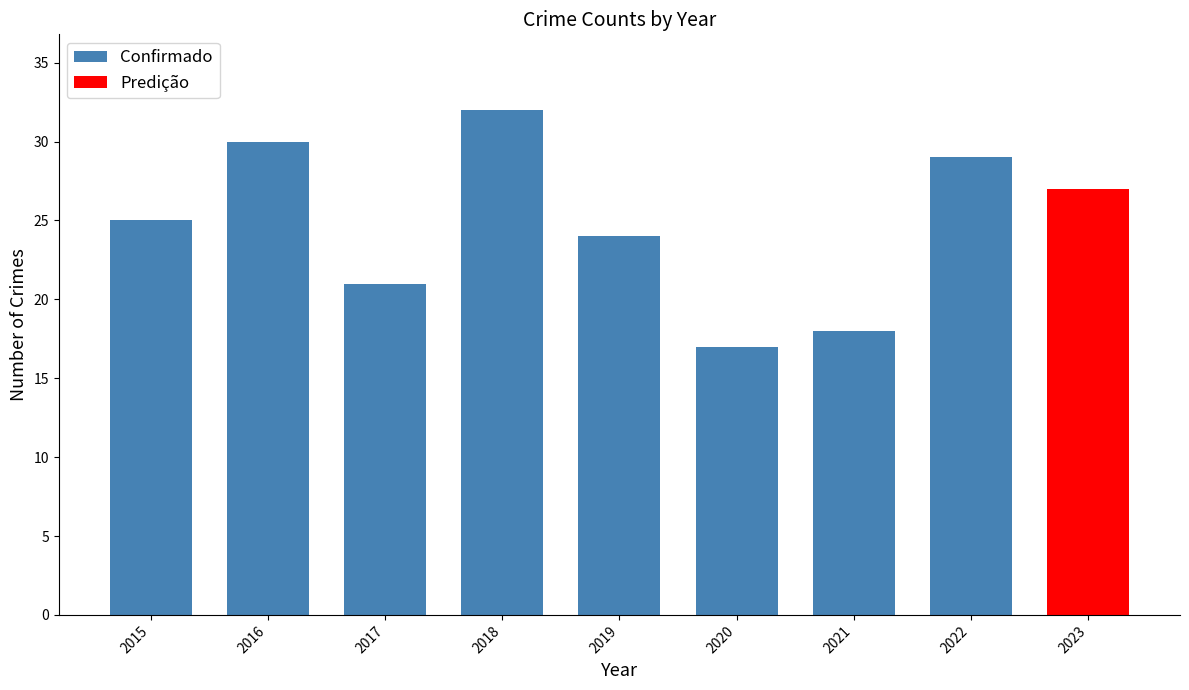

The value of Confirmado at 2015 is 25. True or false?

True